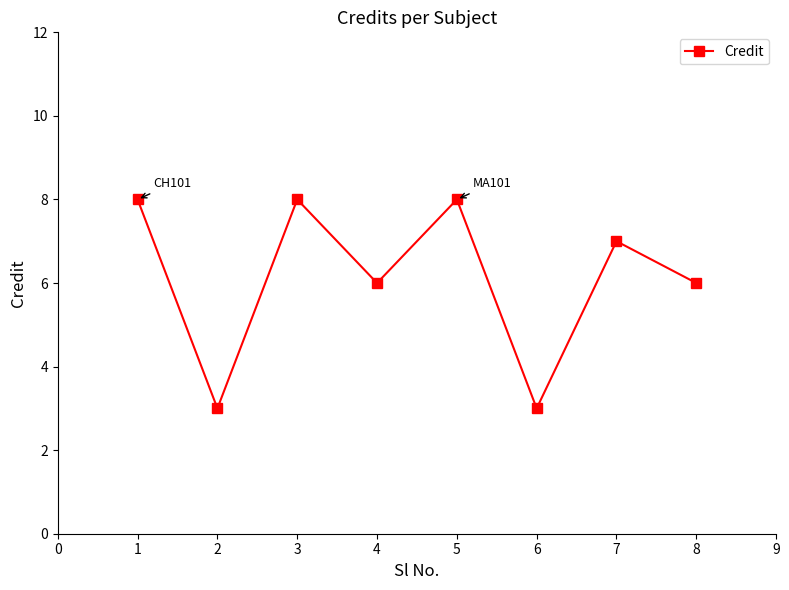

What value does the data have at 5?

8